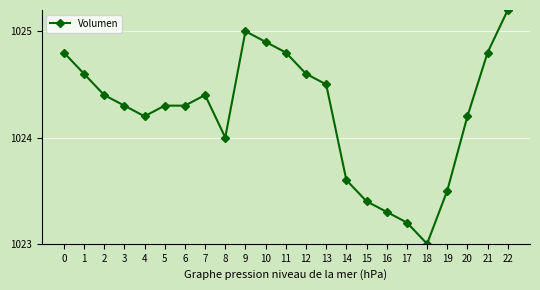

Reading left to right, extract all data points from this chart.

0=1024.8	1=1024.6	2=1024.4	3=1024.3	4=1024.2	5=1024.3	6=1024.3	7=1024.4	8=1024.0	9=1025.0	10=1024.9	11=1024.8	12=1024.6	13=1024.5	14=1023.6	15=1023.4	16=1023.3	17=1023.2	18=1023.0	19=1023.5	20=1024.2	21=1024.8	22=1025.2